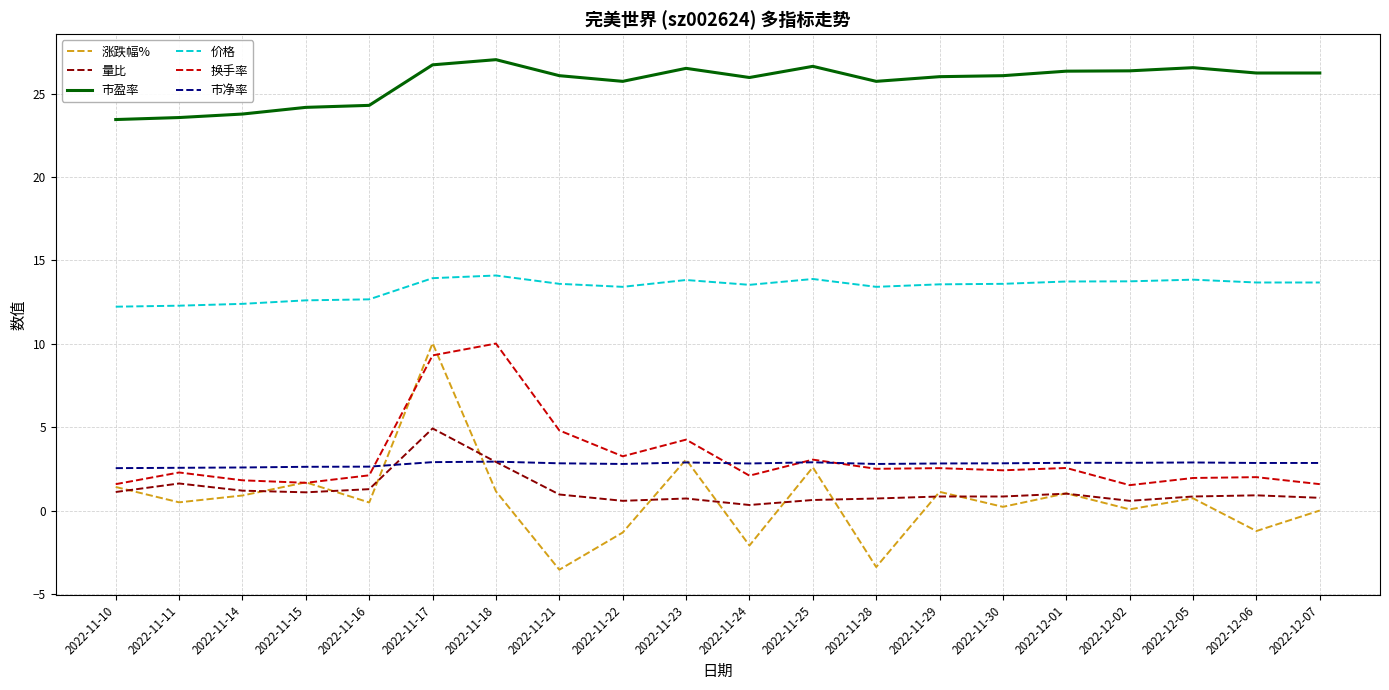

At which category is the sum across all series the highest?

2022-11-17